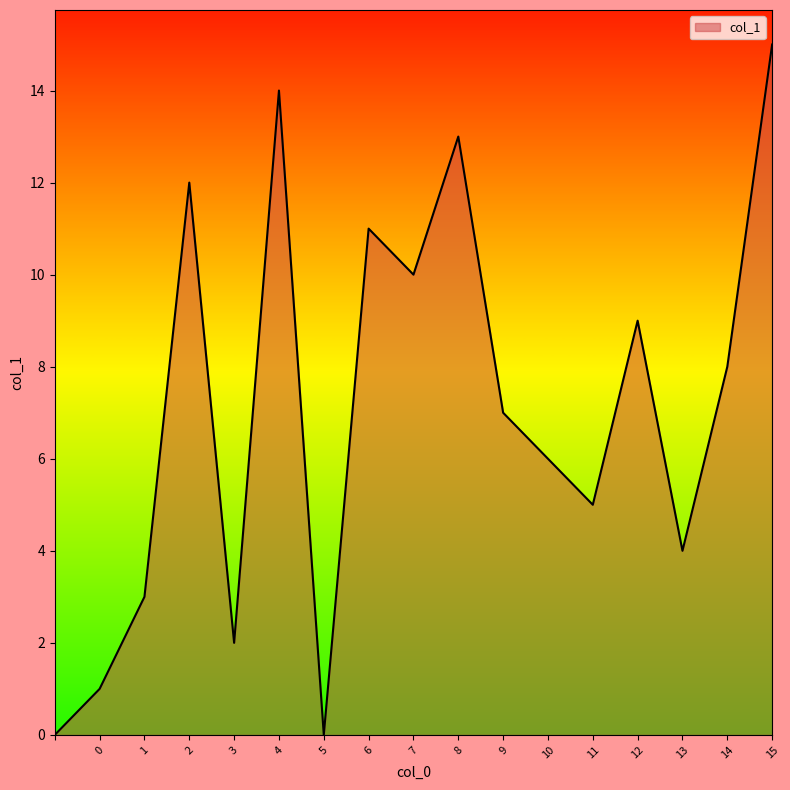

What is the difference between the maximum and minimum values?

15